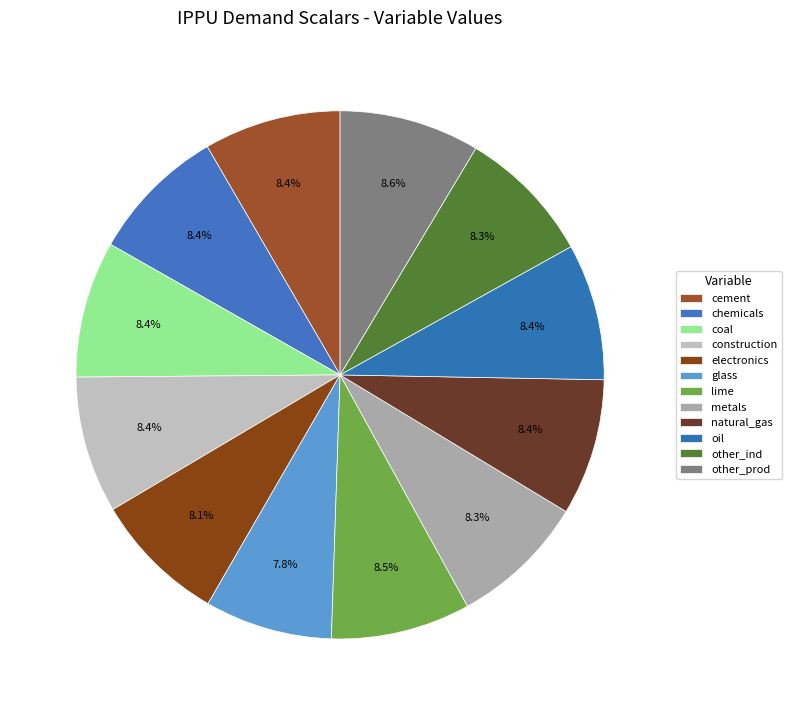

How many slices are in this pie chart?

12